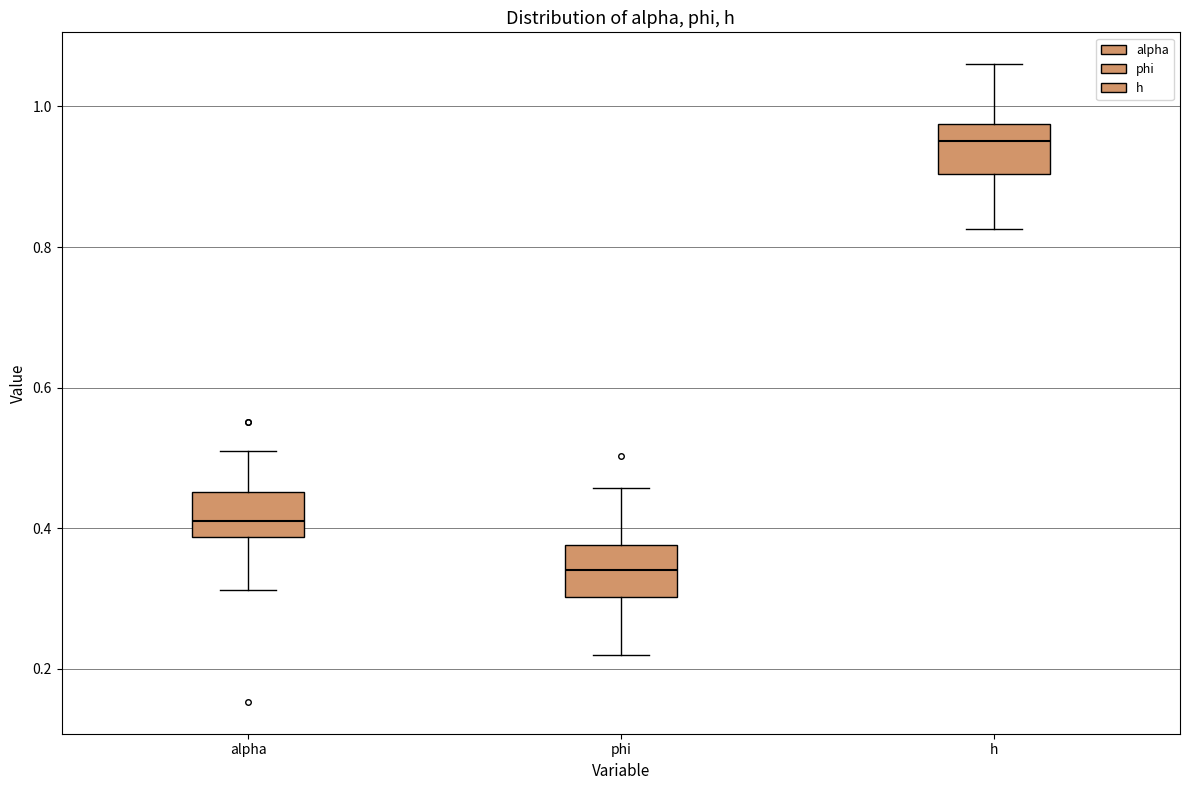

Reading left to right, transcribe this box plot: for each box, give where its median line is, the range the box spans, and where its two whiskers end, as read against the y-axis. The values are not printed on the chart, so give them approximately, as read against the axis.

alpha: median 0.40, box 0.38 to 0.46, whiskers 0.32 to 0.50
phi: median 0.34, box 0.30 to 0.38, whiskers 0.22 to 0.46
h: median 0.96, box 0.90 to 0.98, whiskers 0.82 to 1.06